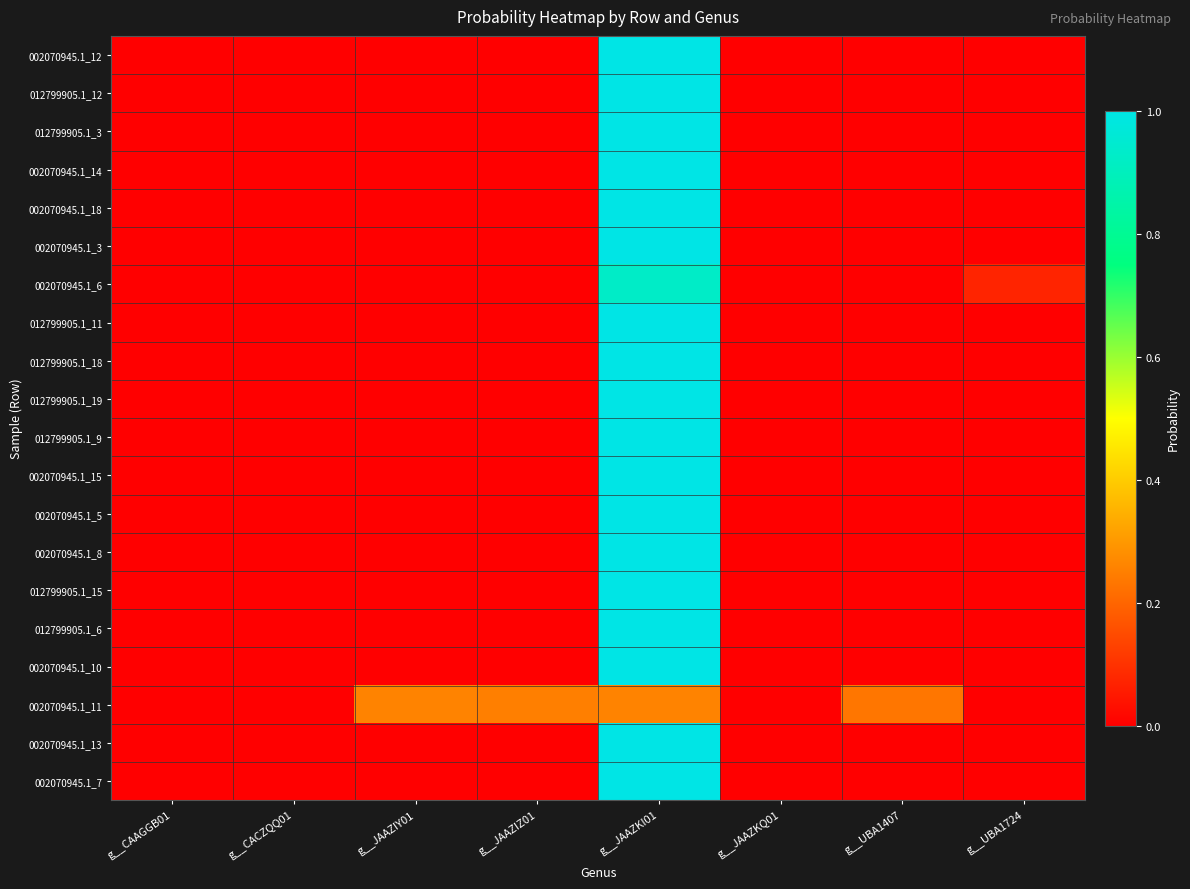

At how many categories does at least one series exceed 0?

8